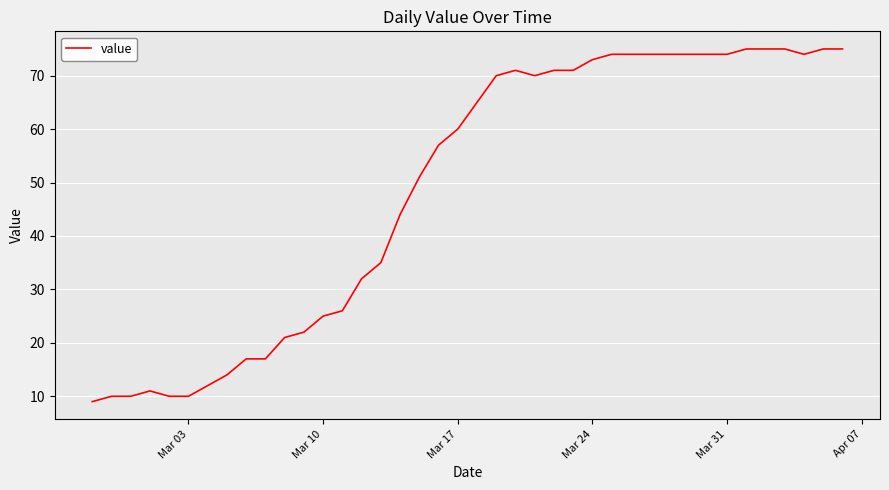

What is the smallest value displayed?

9